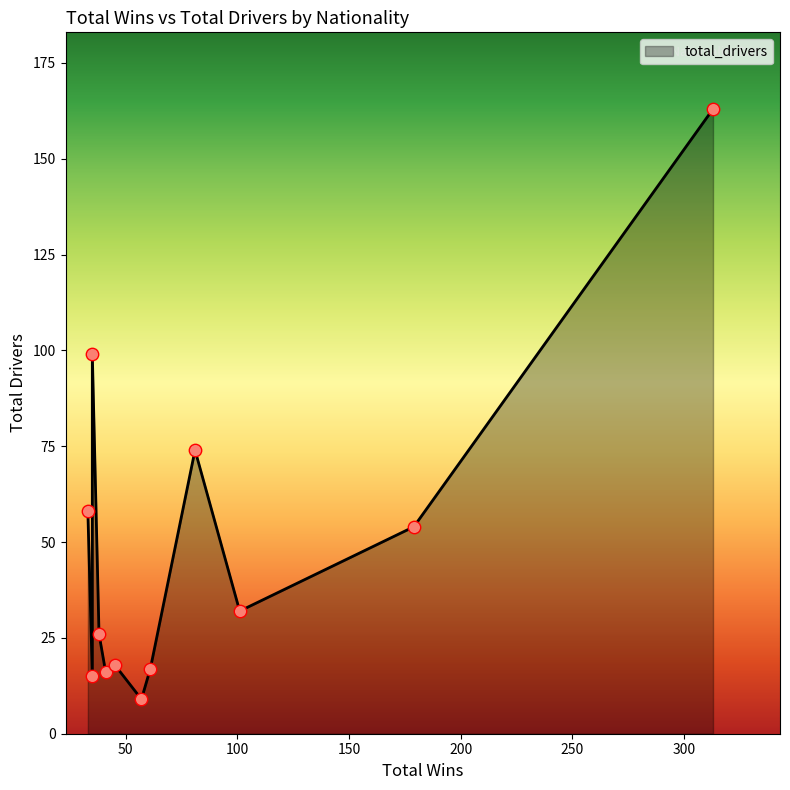

Between Austrian and Australian, which is larger?

Australian